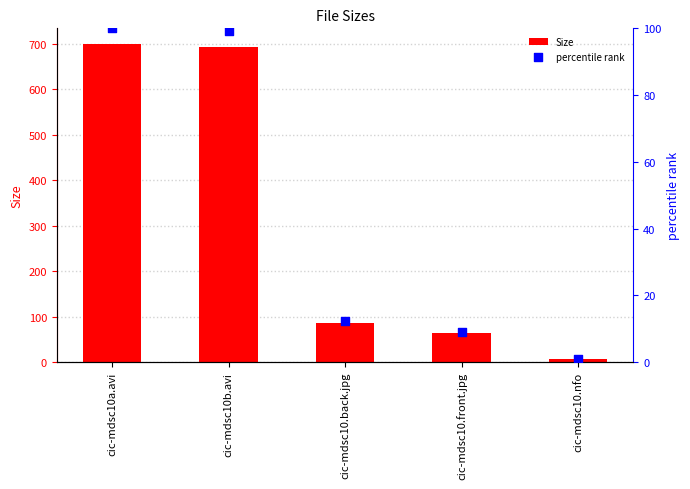

At how many categories does at least one series exceed 524?

2